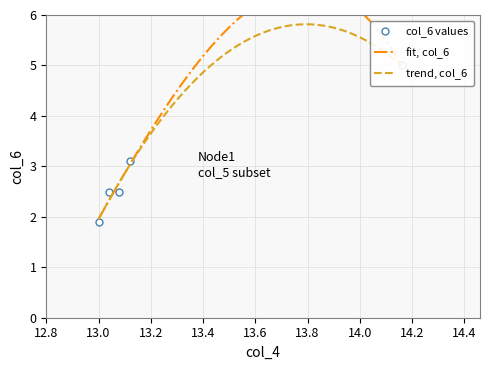

The chart shows a value of 1.4 at P405D. True or false?

False